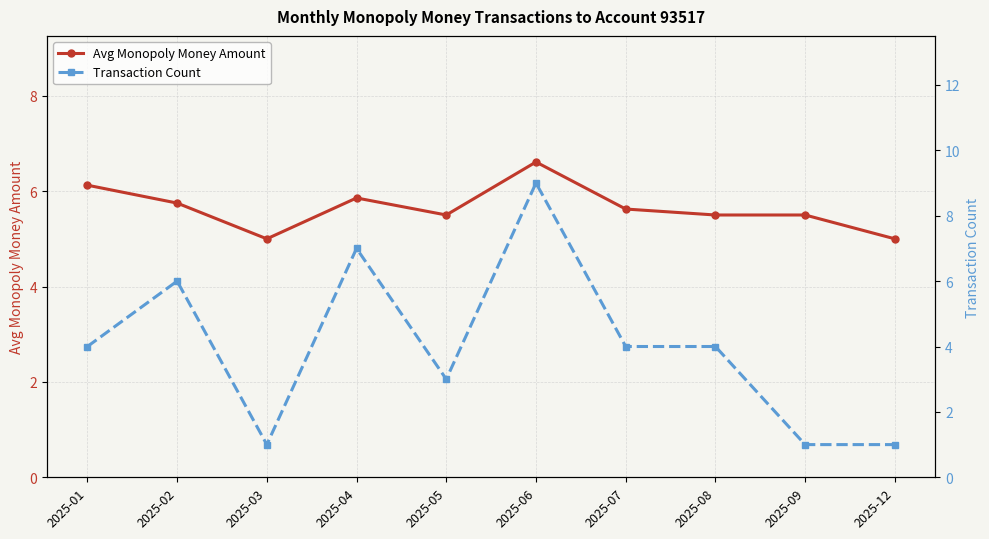

What is the lowest value of the Transaction Count series?

1.0